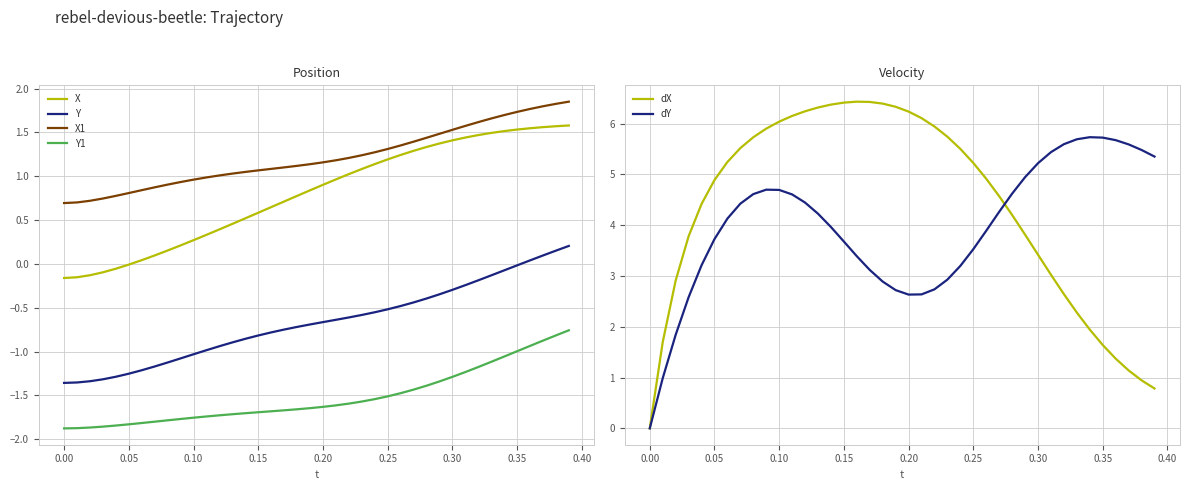

True or false: Y1 and X1 cross at least once.

False